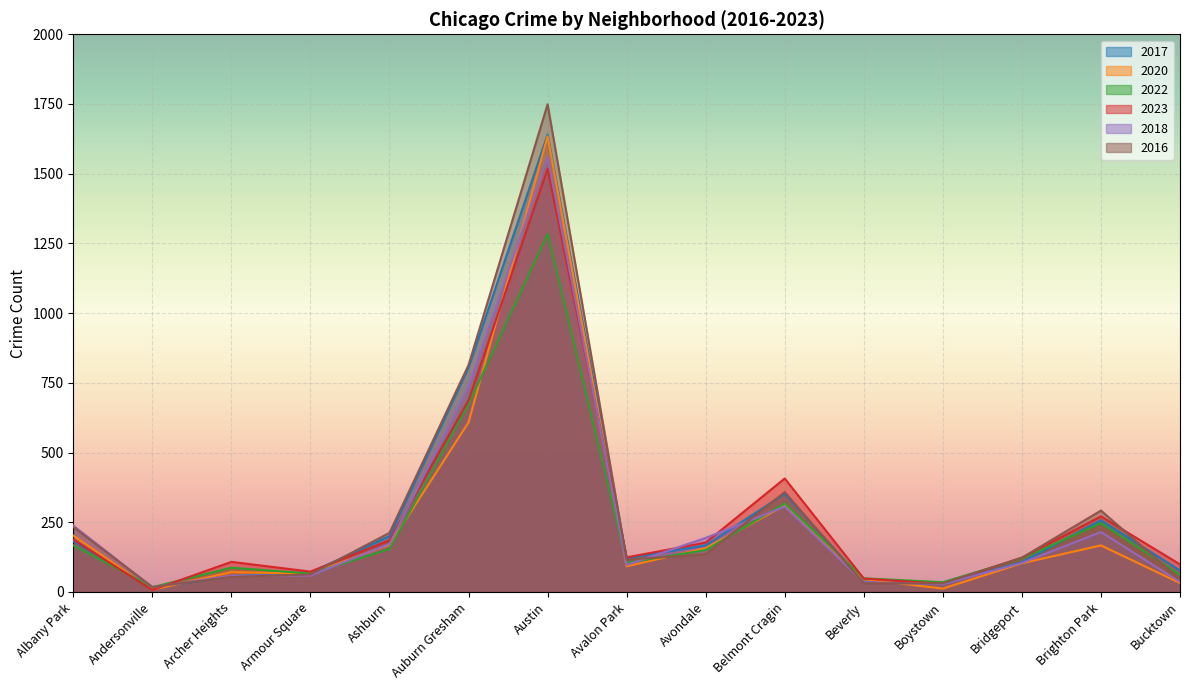

The value of 2017 at Brighton Park is 257. True or false?

True